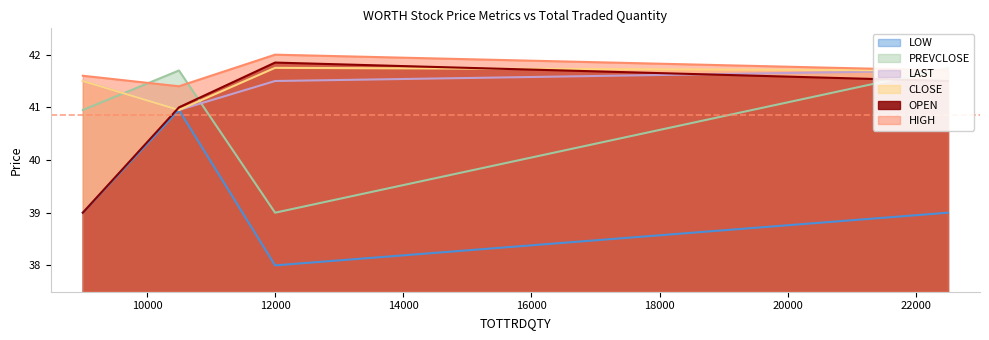

Which has a higher value, 9000 or 10500?

9000